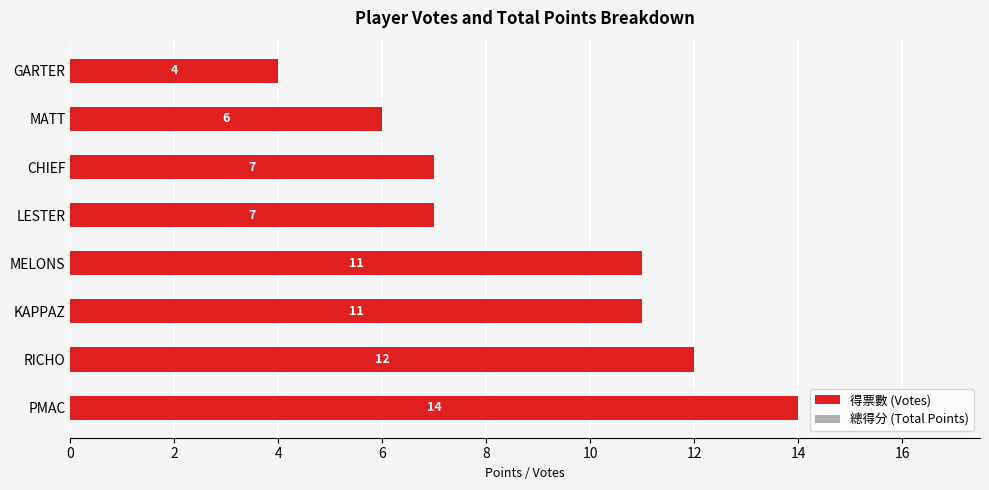

Which category has the highest value across all series?

PMAC